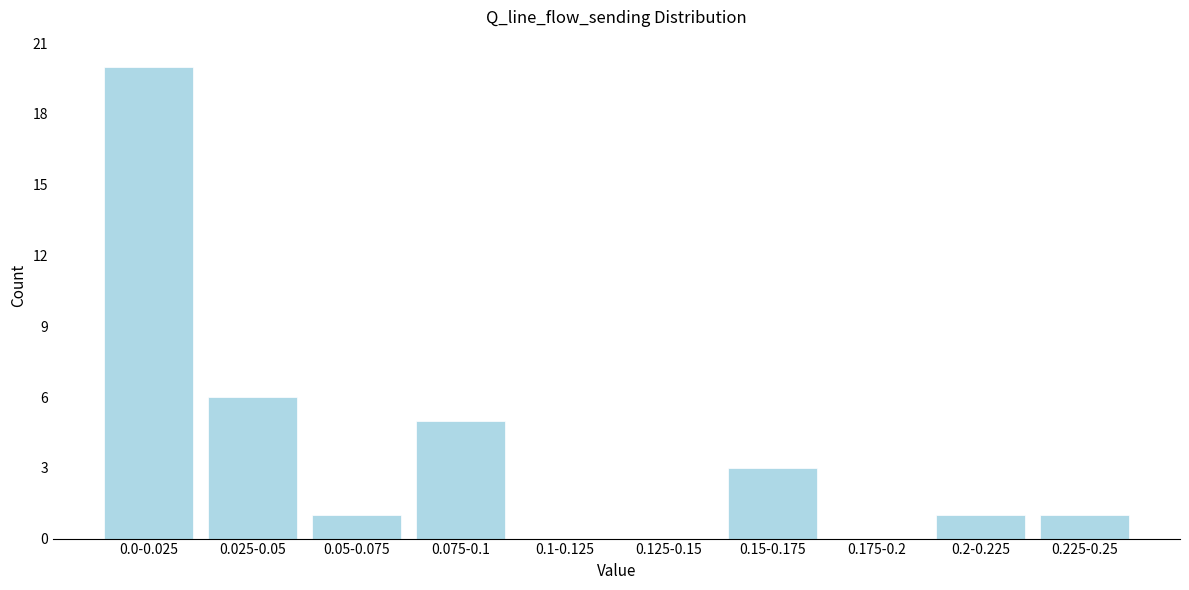

Reading left to right, list all the values displayed in this chart.

0.0-0.025=20	0.025-0.05=6	0.05-0.075=1	0.075-0.1=5	0.1-0.125=0	0.125-0.15=0	0.15-0.175=3	0.175-0.2=0	0.2-0.225=1	0.225-0.25=1